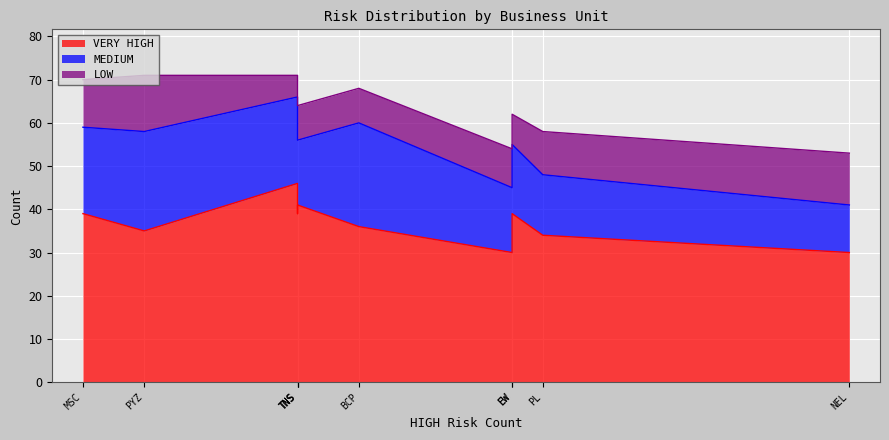

True or false: VERY HIGH and LOW intersect in this chart.

False